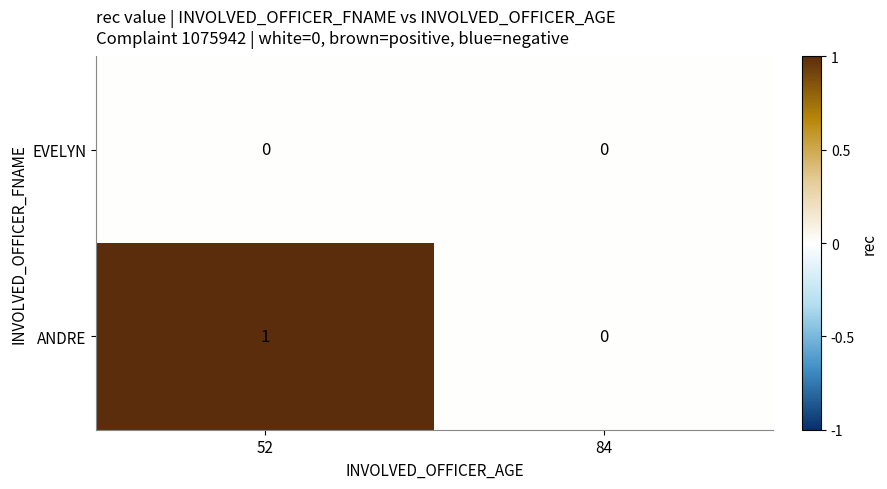

Rank the series by their maximum value, from lowest to highest.

EVELYN, ANDRE